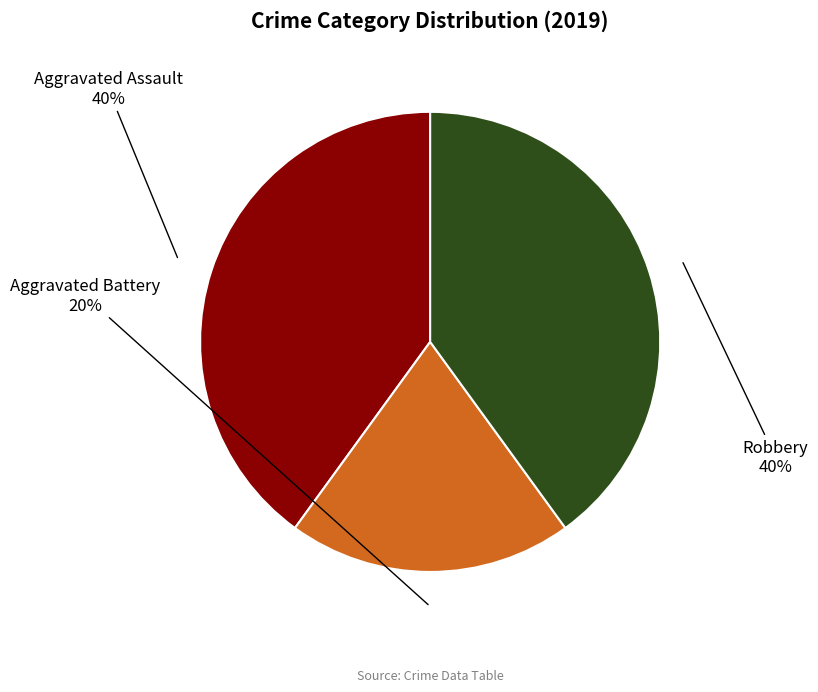

Between Aggravated Battery and Aggravated Assault, which is larger?

Aggravated Assault